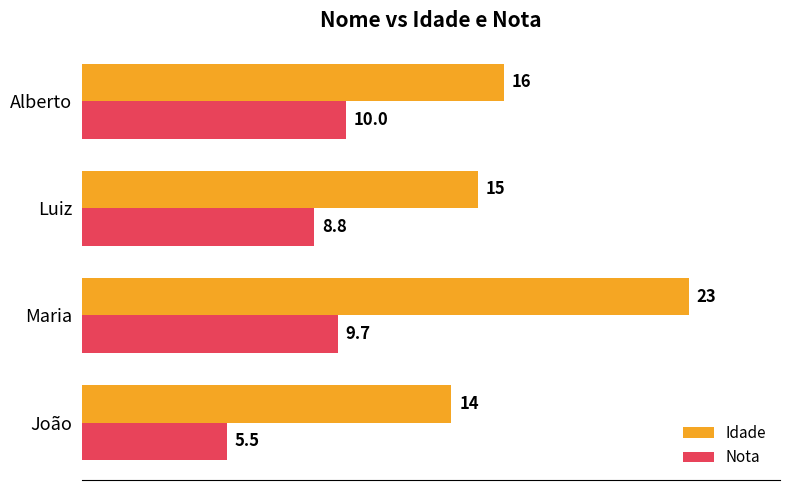

What is the highest value of the Idade series?

23.0